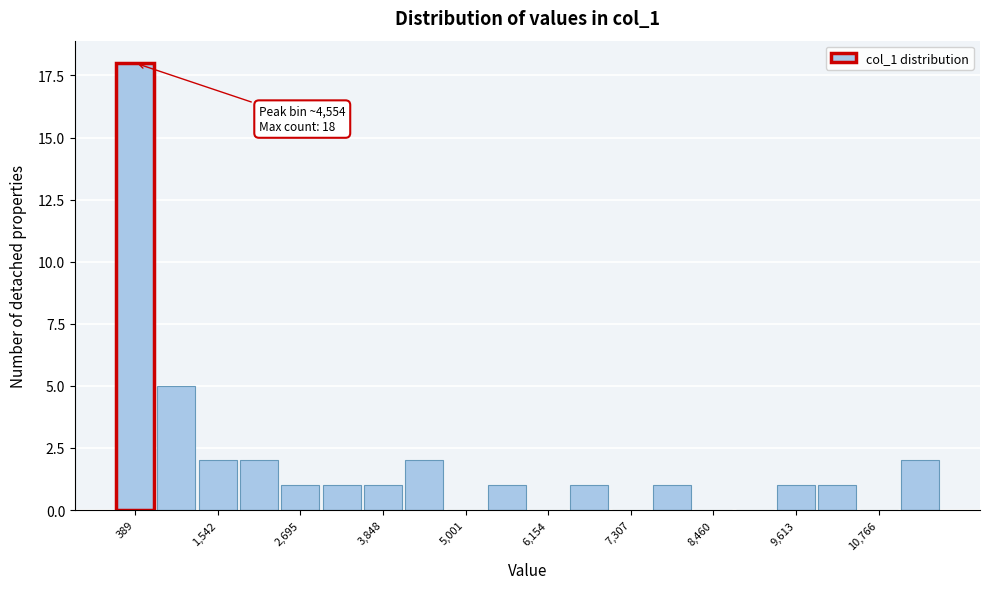

Read against the x-axis, roughly where is the centre of the tallest bar?

400